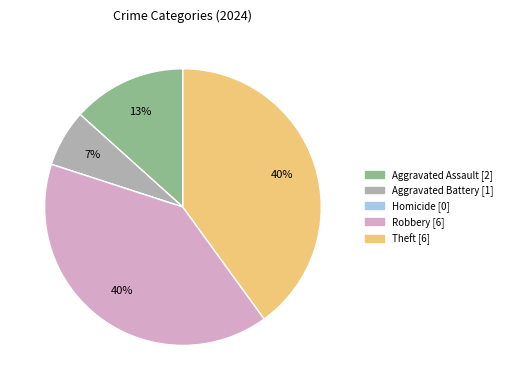

To the nearest percent, what is the combined percentage of Aggravated Battery and Theft?

47%